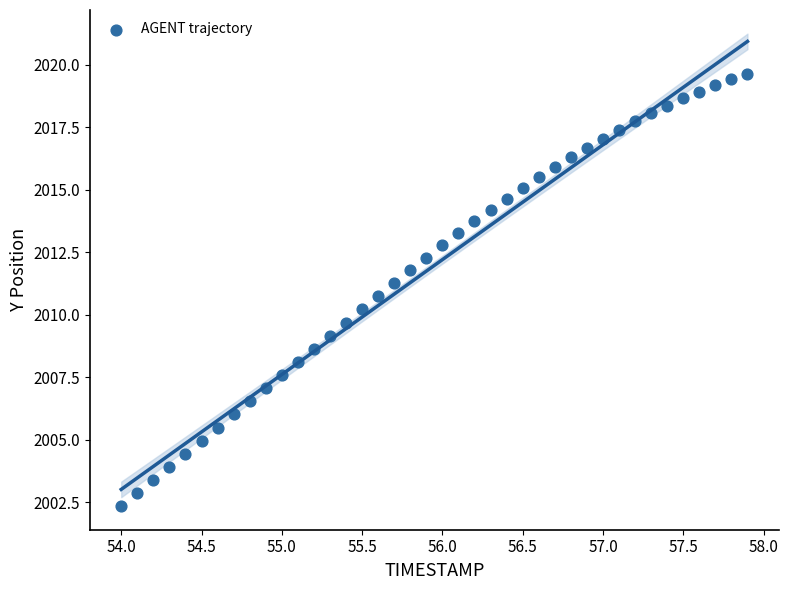

What is the range of Y values (max minus min)?

17.3